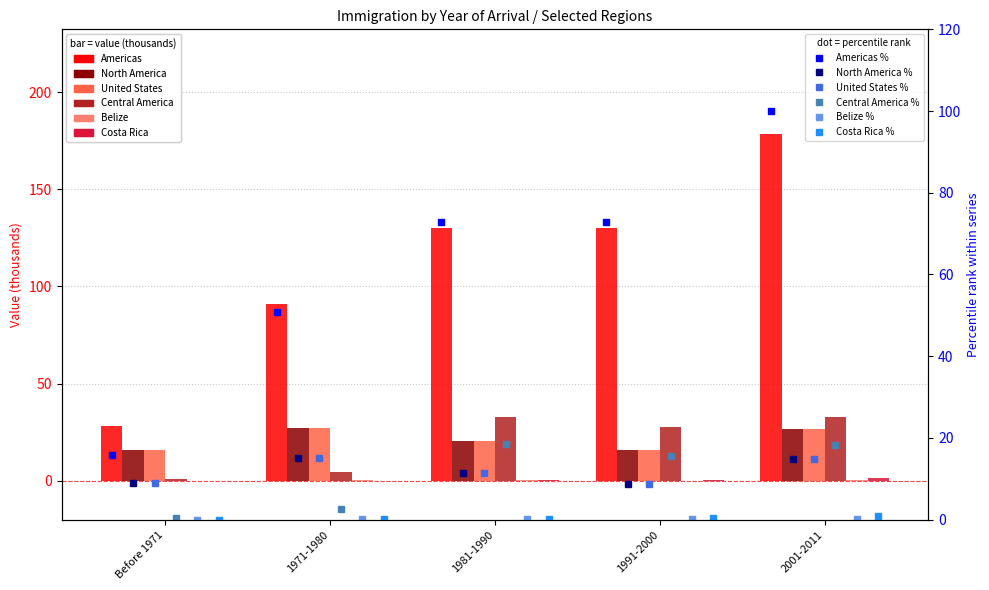

What is the label of the 2nd bar from the right?

1991-2000